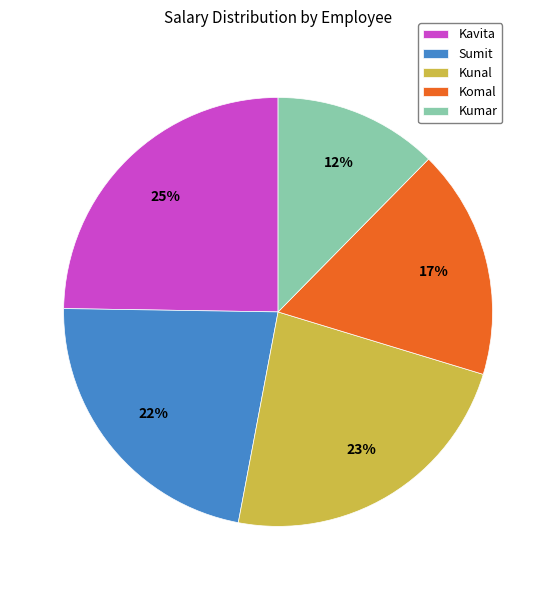

What percentage is the Komal slice, to the nearest percent?

17%